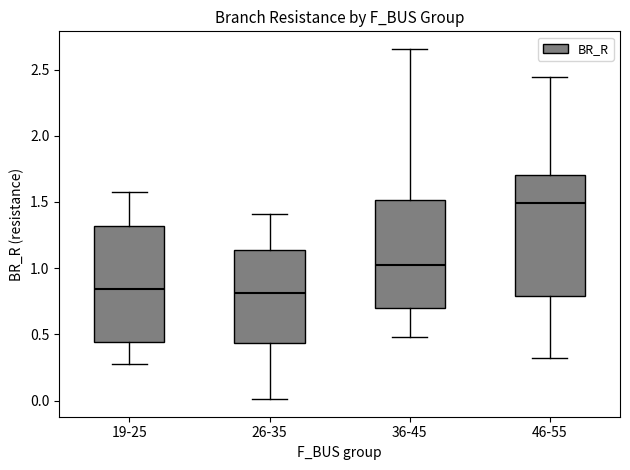

Reading left to right, transcribe this box plot: for each box, give where its median line is, the range the box spans, and where its two whiskers end, as read against the y-axis. The values are not printed on the chart, so give them approximately, as read against the axis.

19-25: median 0.85, box 0.45 to 1.30, whiskers 0.30 to 1.60
26-35: median 0.80, box 0.45 to 1.15, whiskers 0.00 to 1.40
36-45: median 1.05, box 0.70 to 1.50, whiskers 0.50 to 2.65
46-55: median 1.50, box 0.80 to 1.70, whiskers 0.30 to 2.45